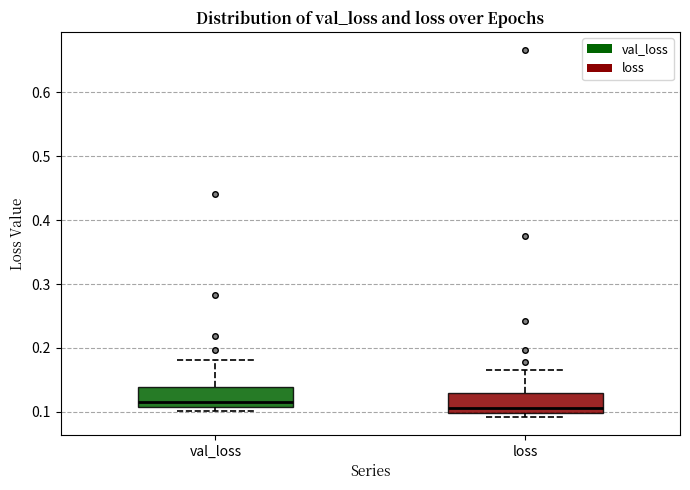

Reading left to right, read every box against the y-axis: the position of its median line, the range the box covers, and the ends of its whiskers. The values are not printed on the chart, so give them approximately, as read against the axis.

val_loss: median 0.12, box 0.11 to 0.14, whiskers 0.10 to 0.18
loss: median 0.11, box 0.10 to 0.13, whiskers 0.09 to 0.17